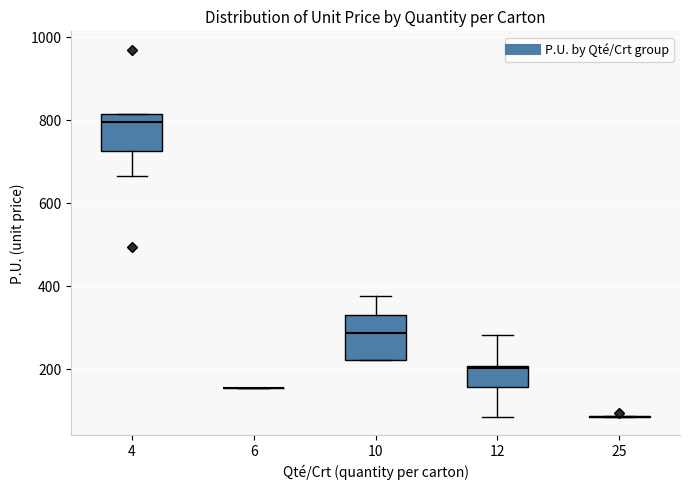

Where is the upper edge of the box at x = 4 on the y-axis? The values are not printed on the chart, so give them approximately, as read against the axis.

820